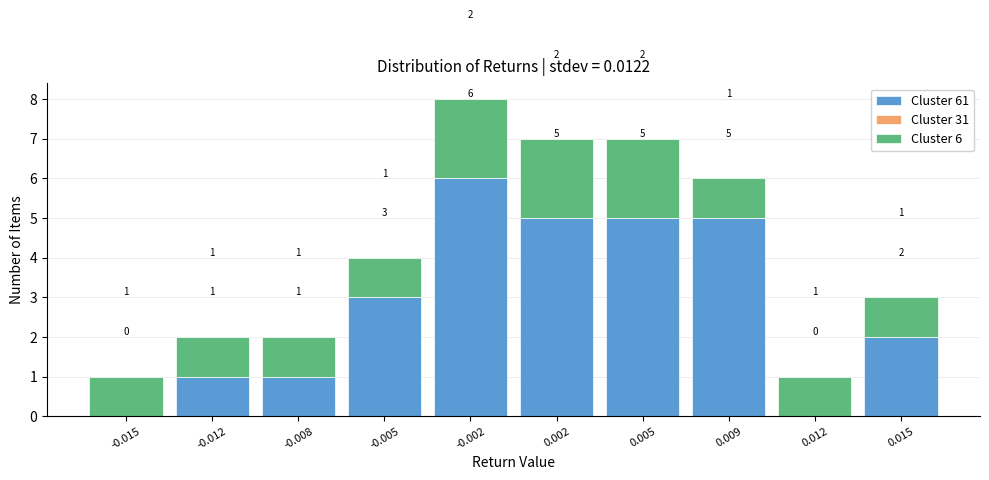

What is the total value across all series at 0.005?

7